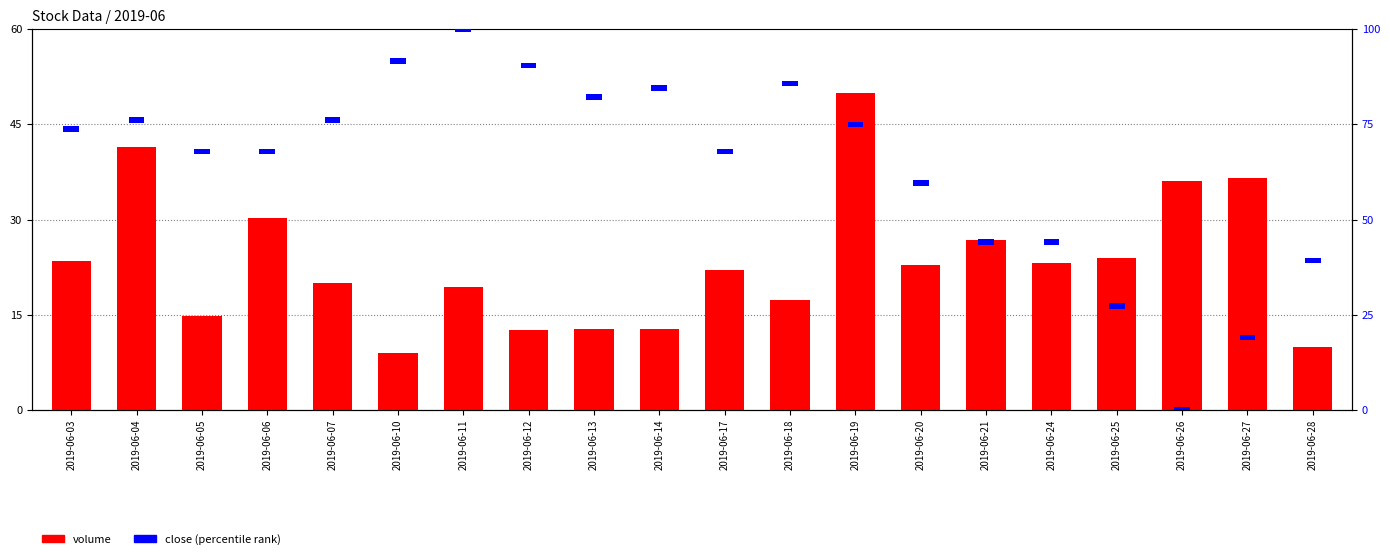

At 2019-06-17, list the series in order from smallest to largest.

close (percentile), volume (scaled)